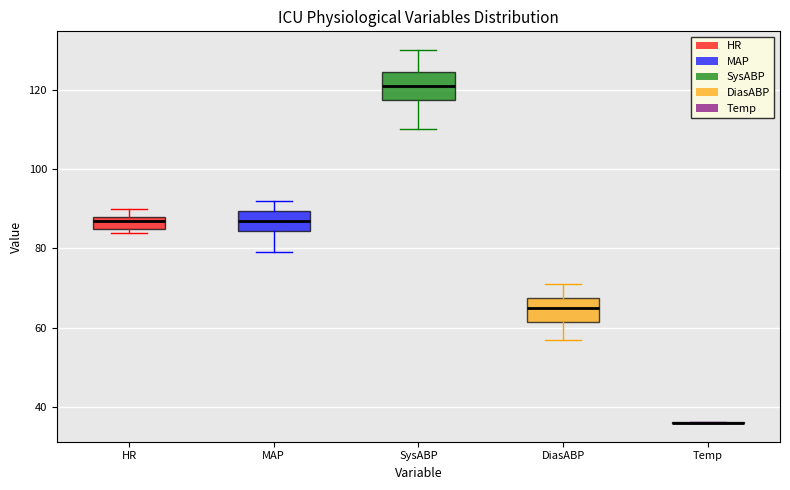

Reading left to right, read every box against the y-axis: the position of its median line, the range the box covers, and the ends of its whiskers. The values are not printed on the chart, so give them approximately, as read against the axis.

HR: median 88 (just below the box's upper edge), box 86 to 88, whiskers 84 to 90
MAP: median 88, box 84 to 90, whiskers 80 to 92
SysABP: median 122, box 118 to 124, whiskers 110 to 130
DiasABP: median 66, box 62 to 68, whiskers 58 to 72
Temp: box collapsed to a line at 36, whiskers 36 to 36